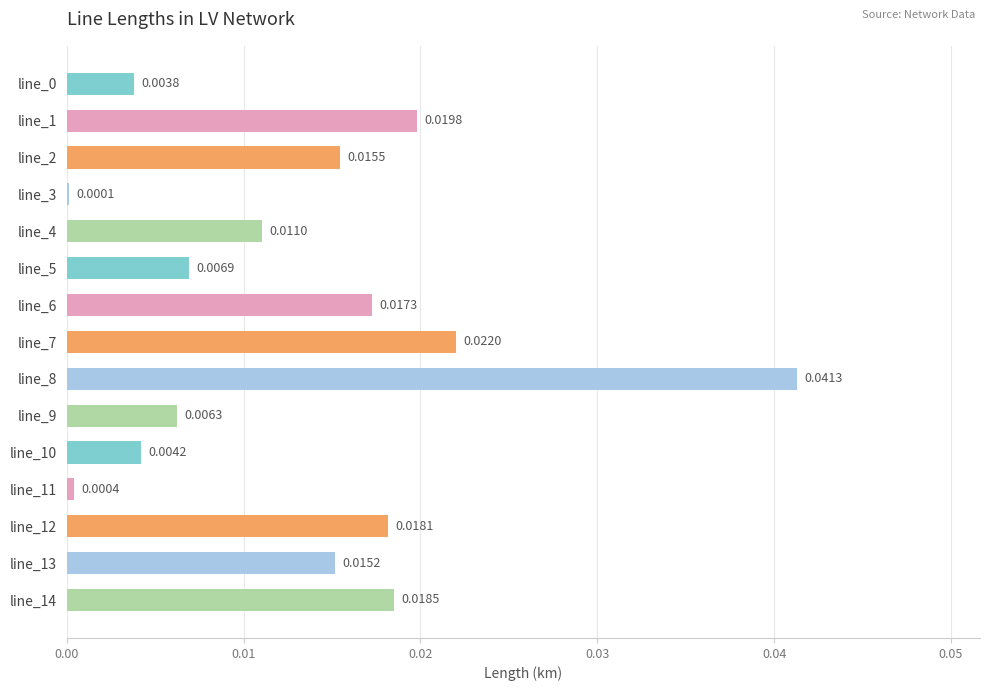

Which has a higher value, line_4 or line_3?

line_4